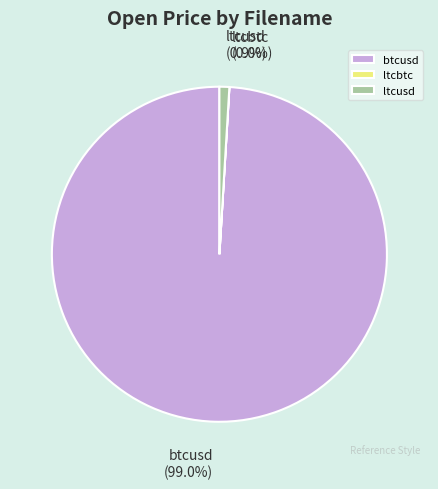

Which slice is the largest?

btcusd